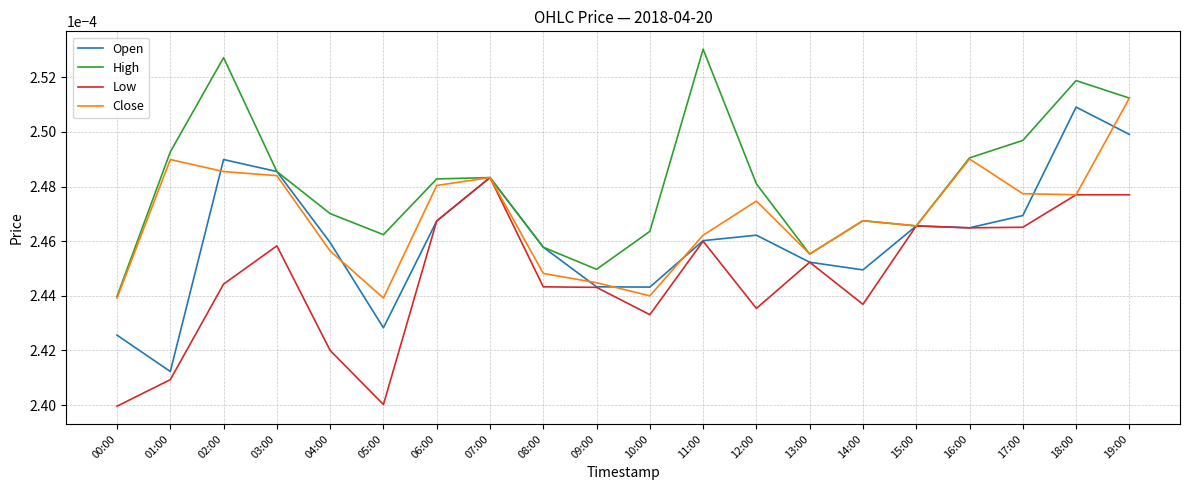

List the series in order of their overall mean, highest first.

High, Close, Open, Low